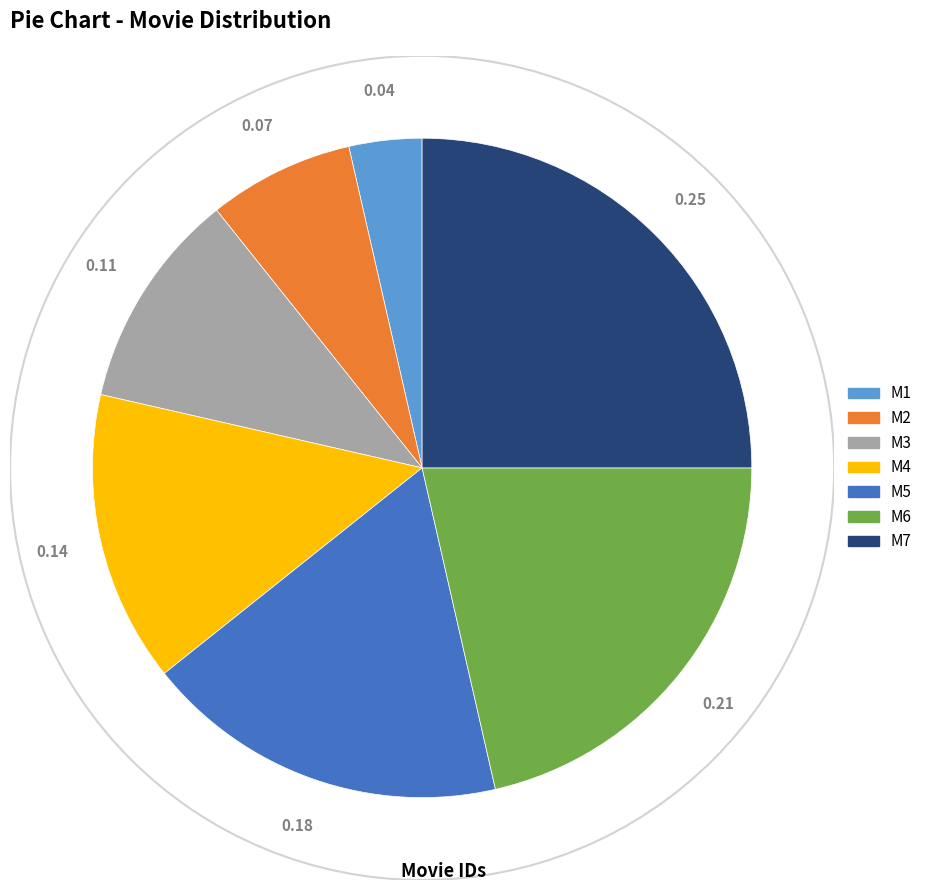

What is the ratio of the value at M3 to the value at M6?

0.5